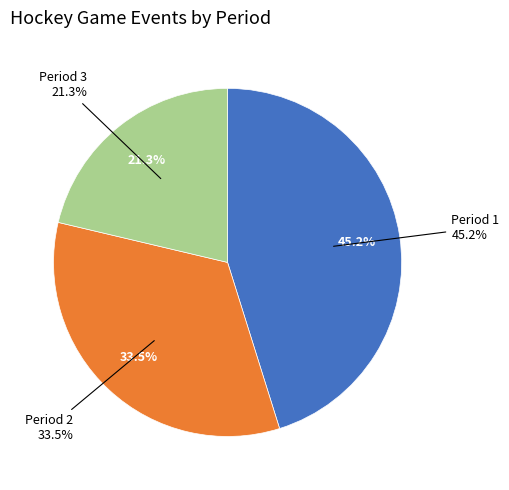

Which slice is the smallest?

Period 3